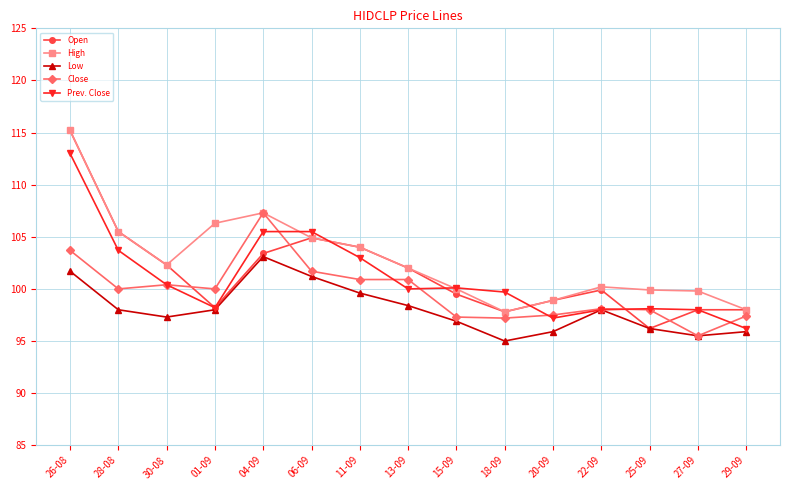

What is the spread (max minus min) of values at 04-09?

4.2